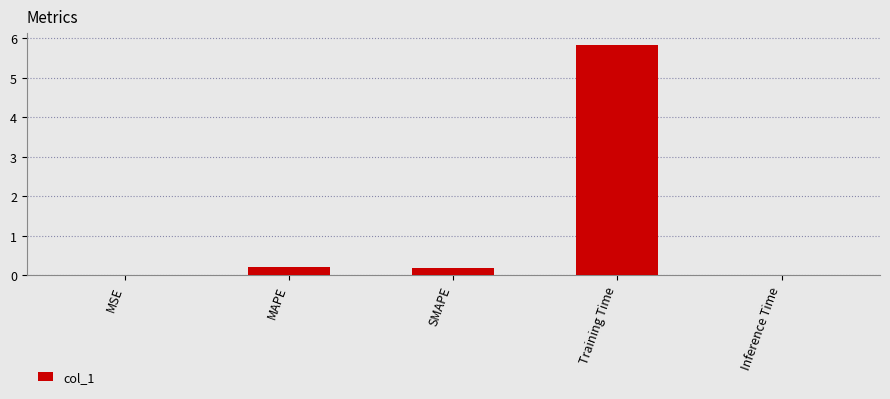

At which category does the chart reach its peak across all series?

Training Time